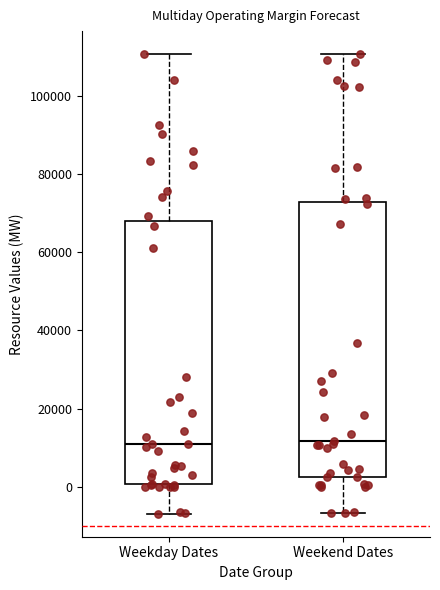

Reading left to right, read every box against the y-axis: the position of its median line, the range the box covers, and the ends of its whiskers. The values are not printed on the chart, so give them approximately, as read against the axis.

Weekday Dates: median 10000, box 0 to 68000, whiskers -6000 to 110000
Weekend Dates: median 12000, box 2000 to 72000, whiskers -6000 to 110000